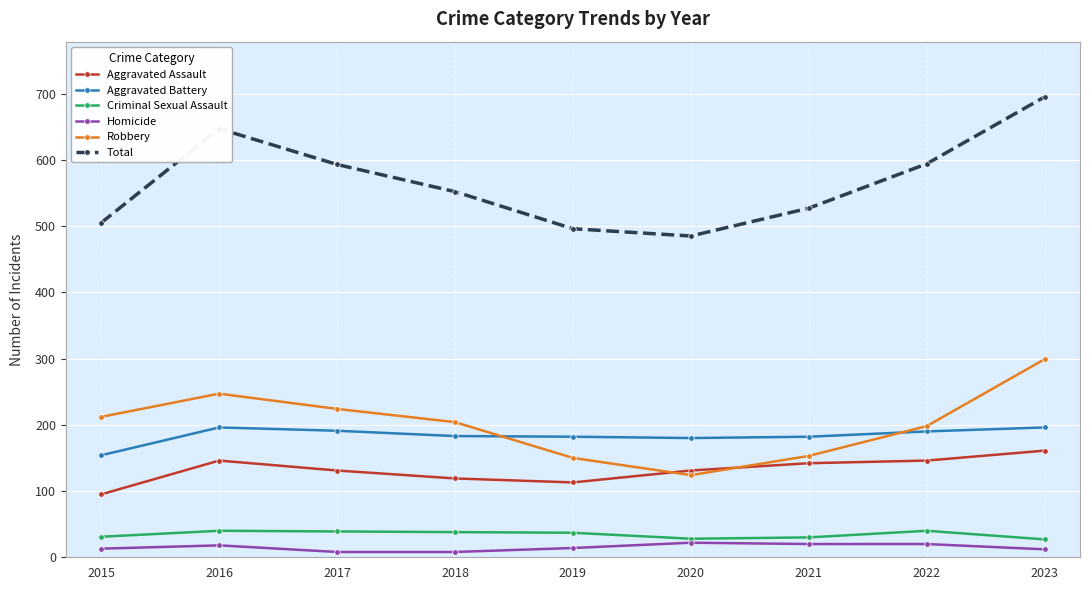

What value does the Homicide series have at 2022?

20